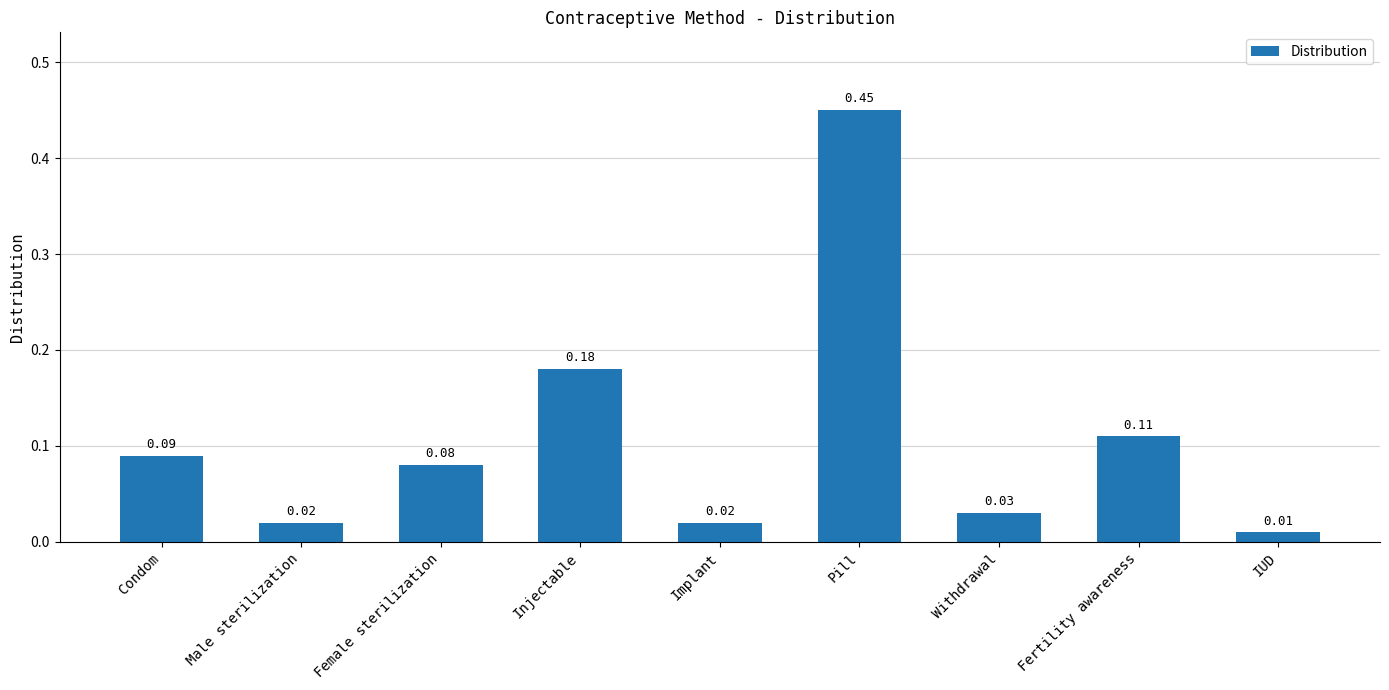

What is the sum of all values?

1.0